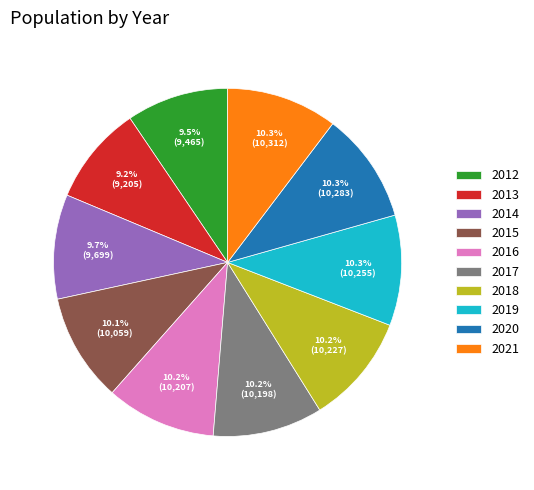

Does 2015 account for over 50% of the chart?

No